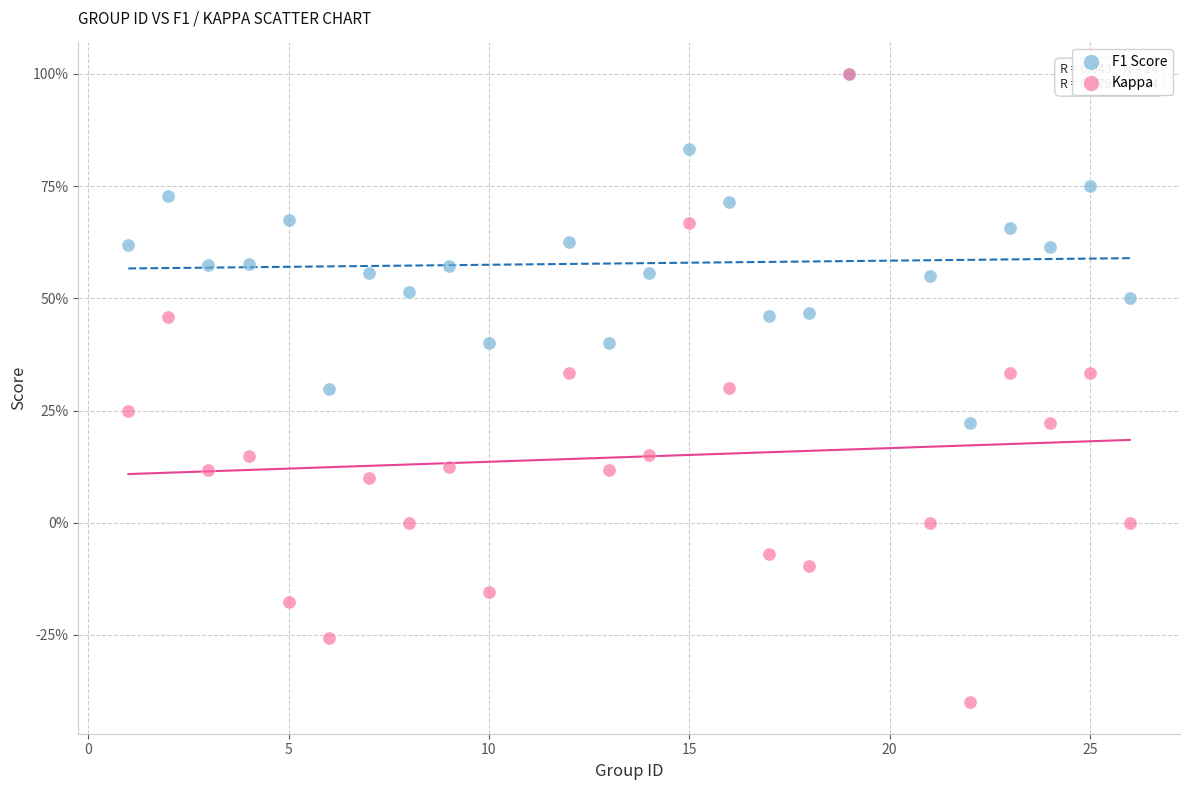

Which series contains the lowest Y value?

Kappa